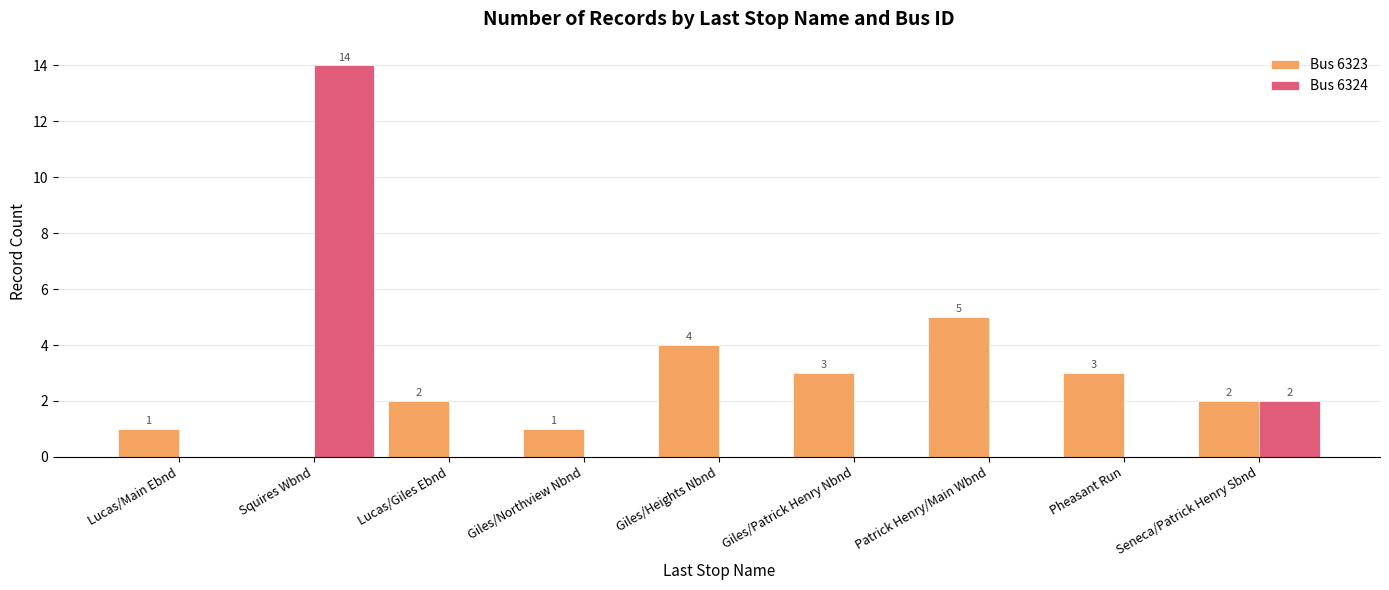

Is the value of Bus 6324 at Giles/Northview Nbnd greater than the value of Bus 6323 at Pheasant Run?

No